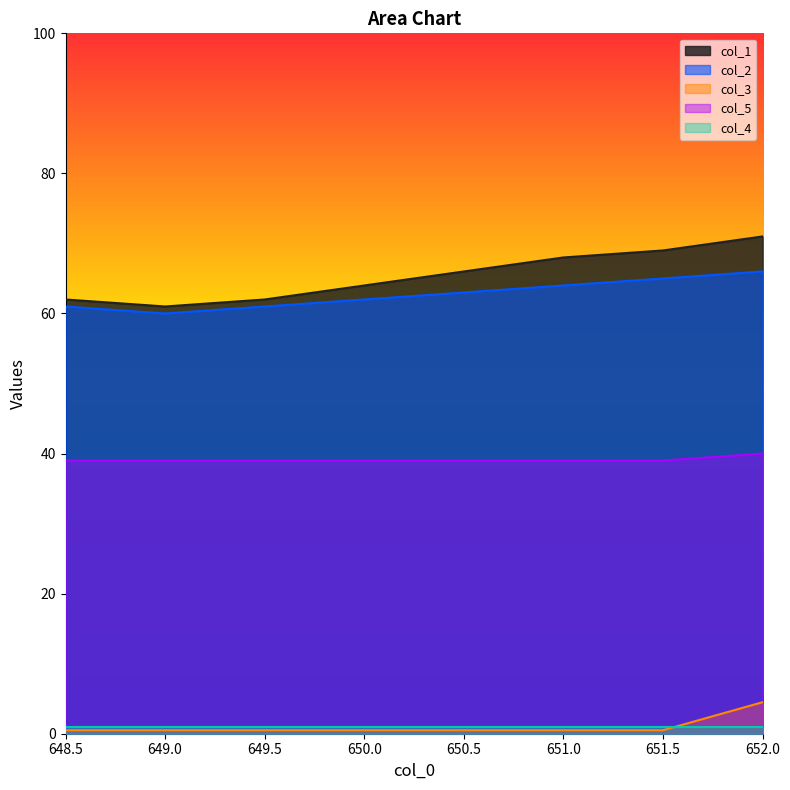

Rank the categories by col_3 value from lowest to highest.

648.5, 649.0, 649.5, 650.0, 650.5, 651.0, 651.5, 652.0